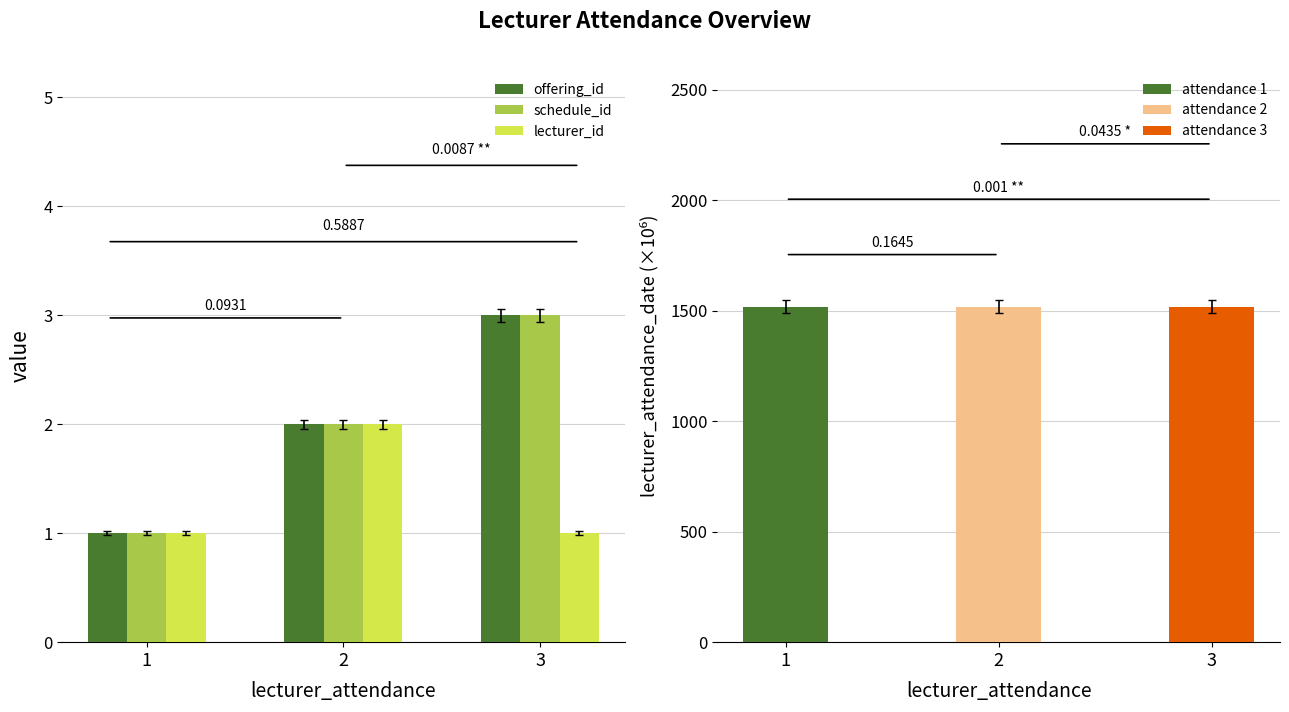

True or false: schedule_id has a value of 2 at 3.

False